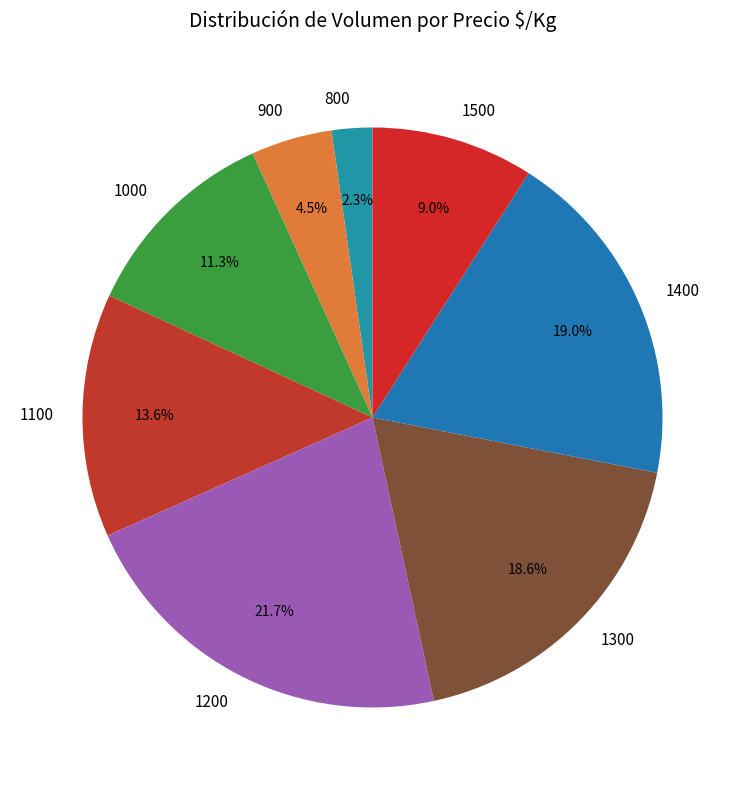

Which category has the smallest portion of the pie?

800